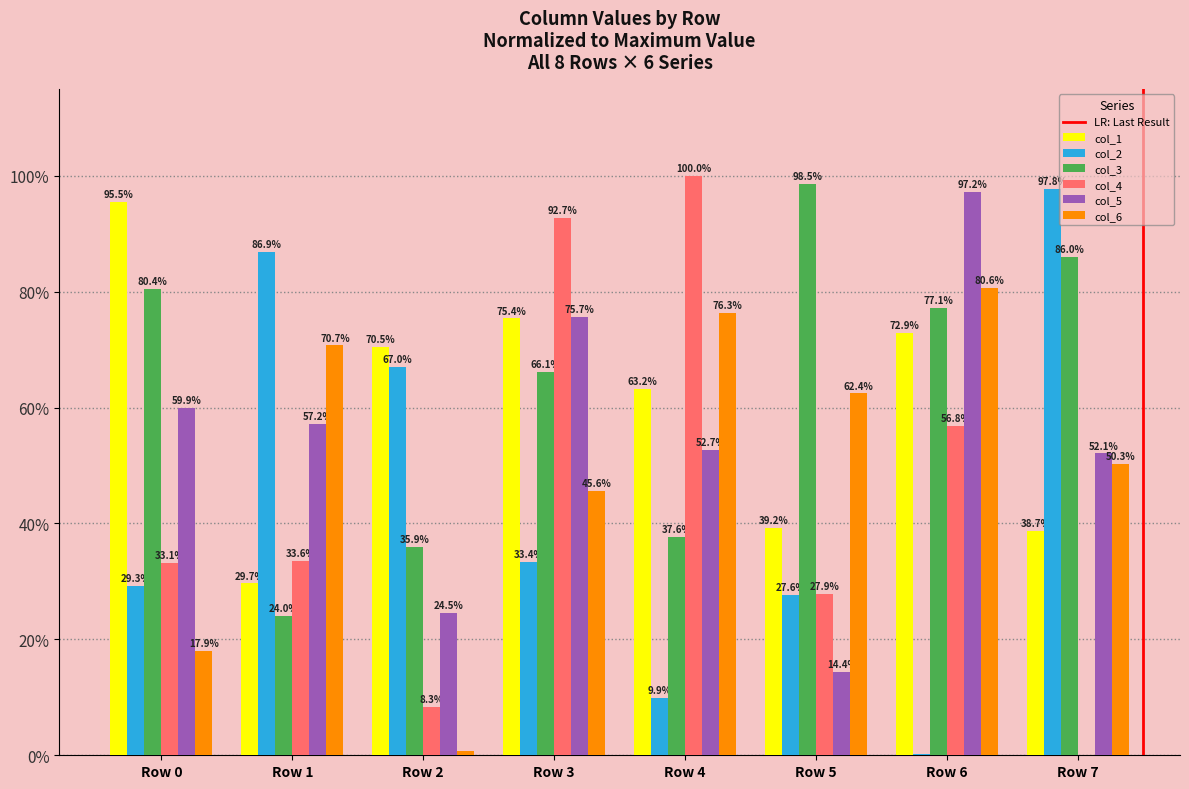

True or false: col_5 has a value of 59.9 at Row 0.

True